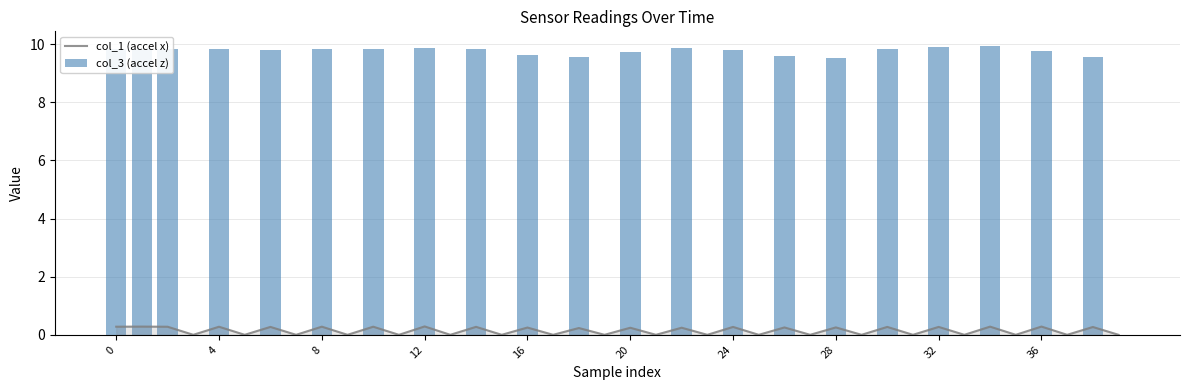

Between 17 and 27, which series saw the biggest shift?

col_1 (accel x)